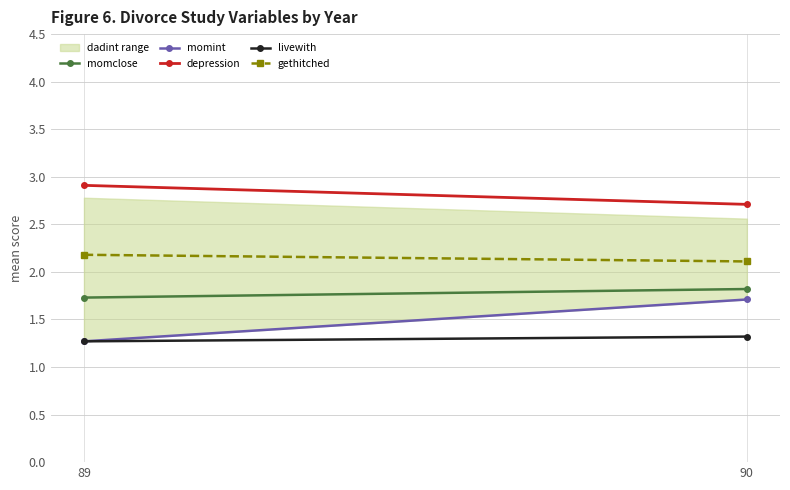

True or false: gethitched has a value of 0.9 at 90.

False